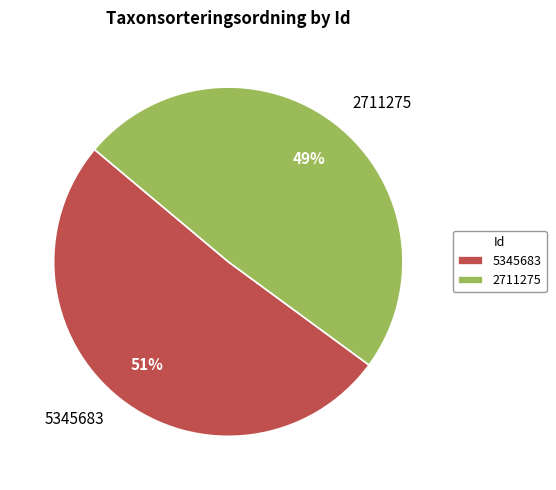

The 5345683 slice represents 62% of the pie. True or false?

False